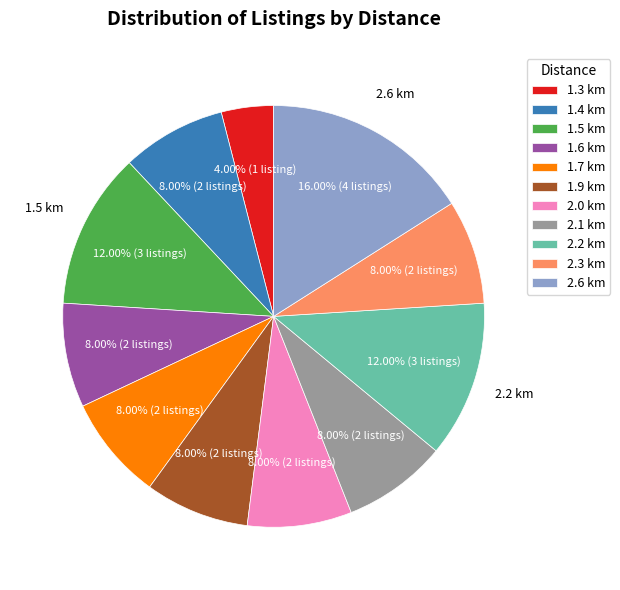

Is there a majority slice in this chart?

No